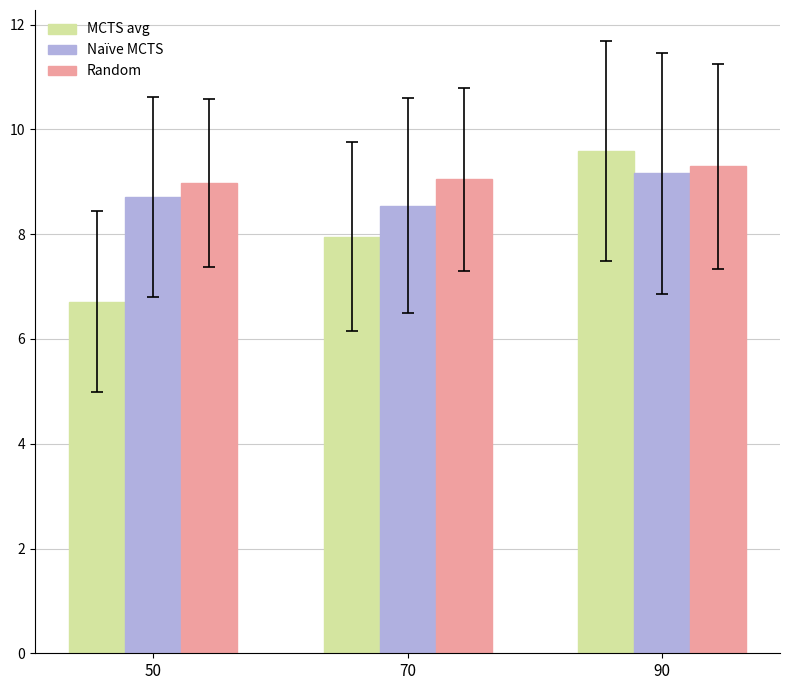

The MCTS avg series shows 9.6 at 90. True or false?

True